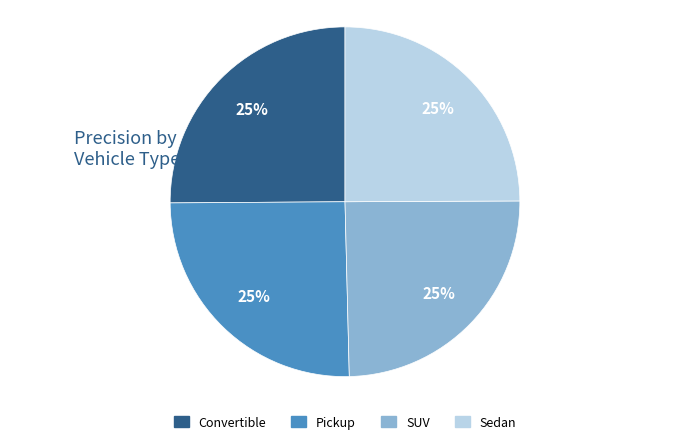

Is there any slice that represents more than half of the pie?

No